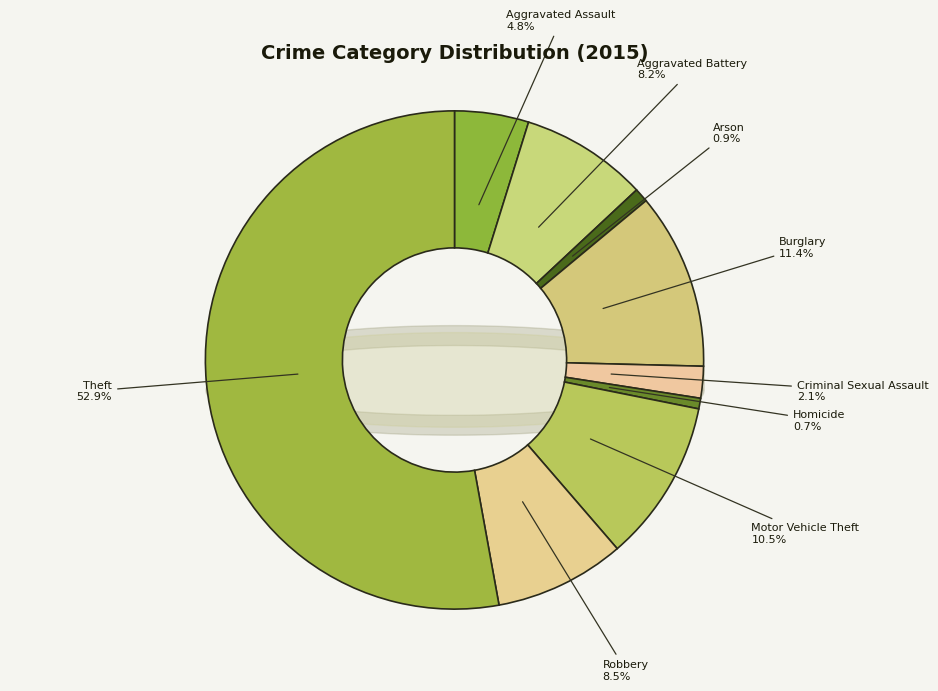

What percentage is NOT represented by Criminal Sexual Assault?

97.9%